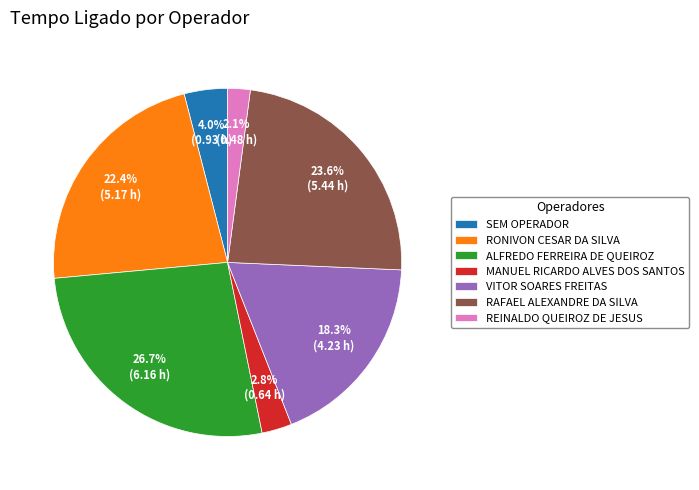

Does VITOR SOARES FREITAS represent more than half of the total?

No